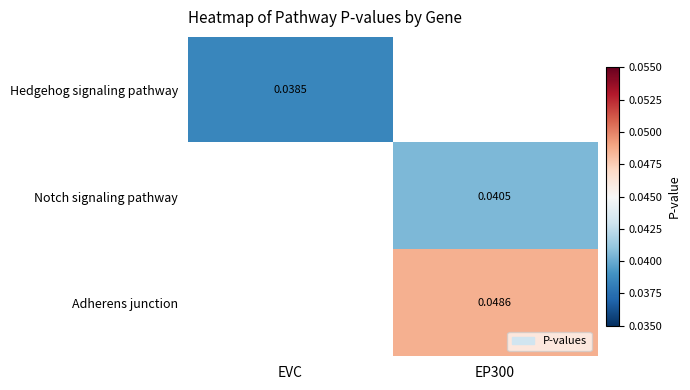

The Notch signaling pathway series shows 0.0 at EP300. True or false?

True